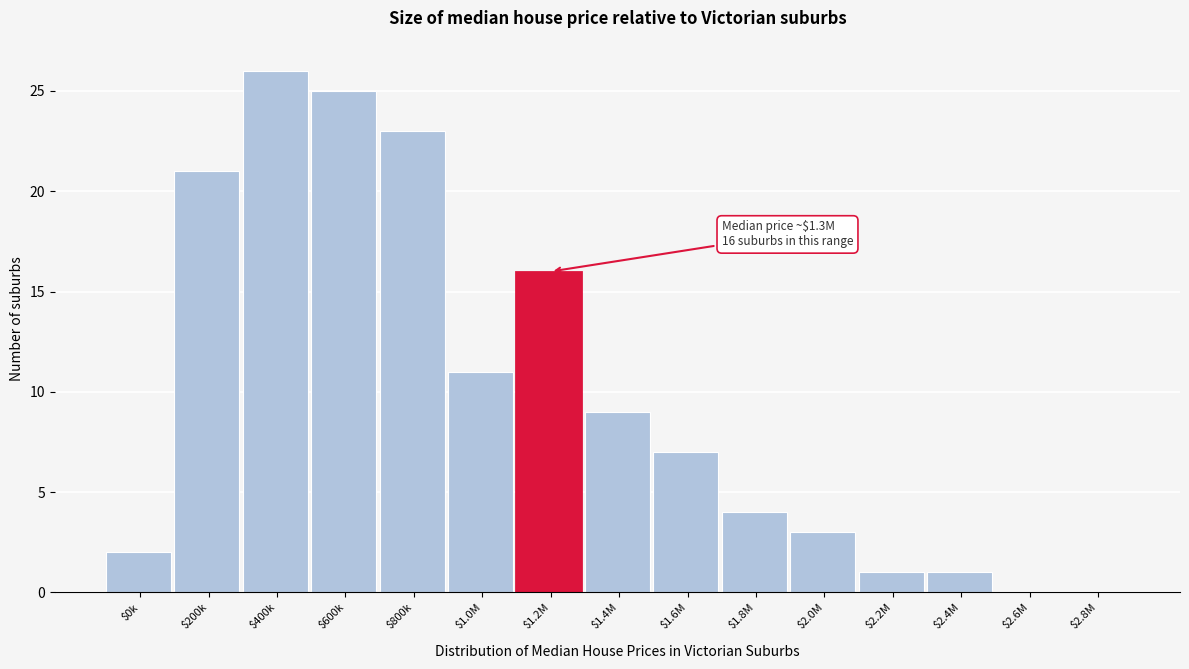

Is it true that the value at $0k is 2?

True